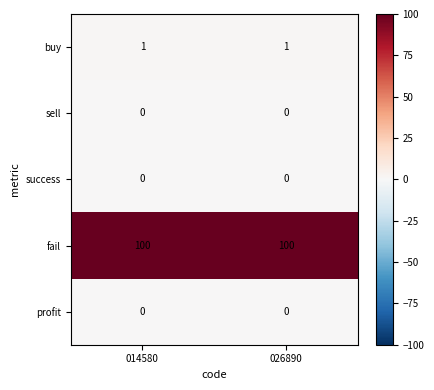

Is the value of profit at 026890 greater than the value of buy at 014580?

No